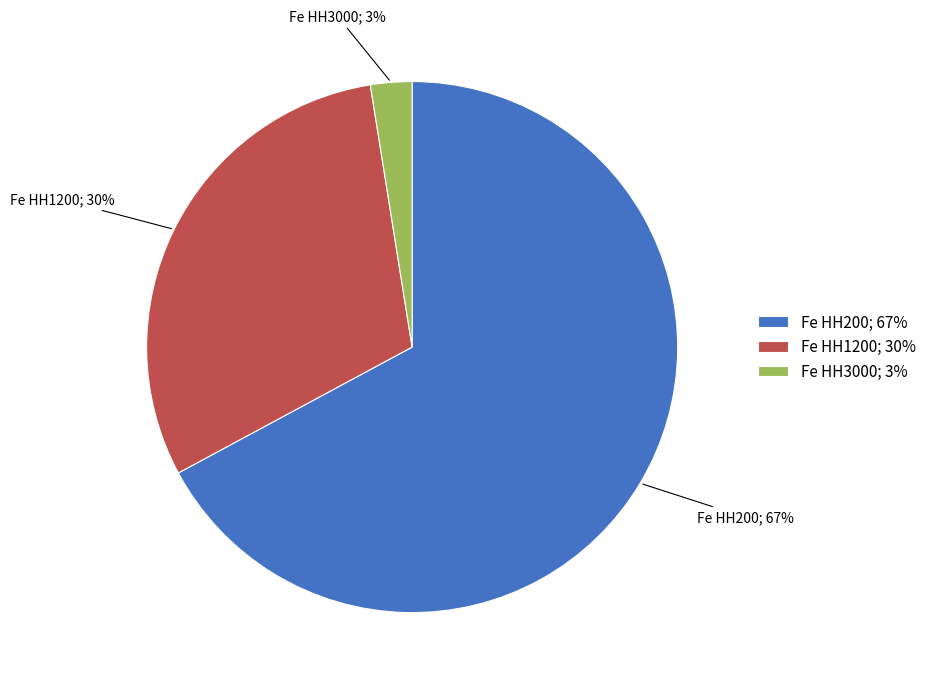

To the nearest percent, what is the difference between the Fe HH200; 67% and Fe HH1200; 30% slice percentages?

37%